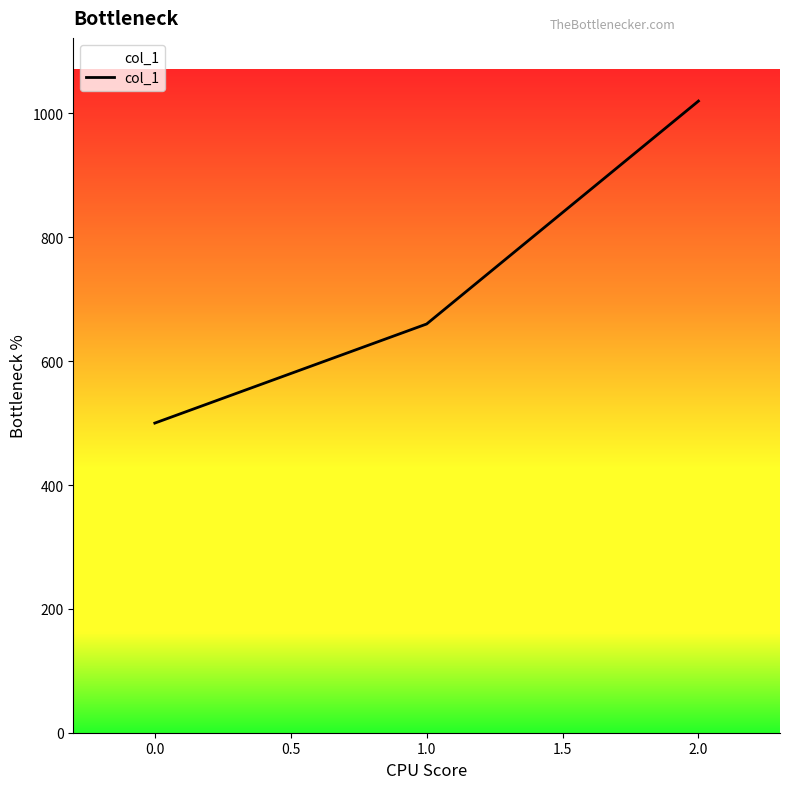

Count the values in the range 500 to 1020.

3